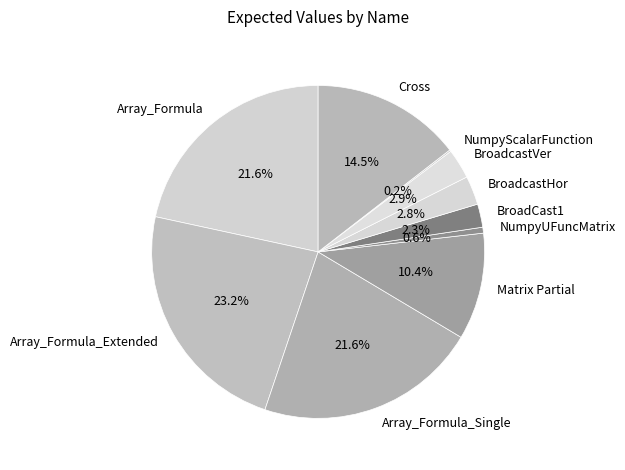

The Matrix Partial slice represents 1% of the pie. True or false?

False